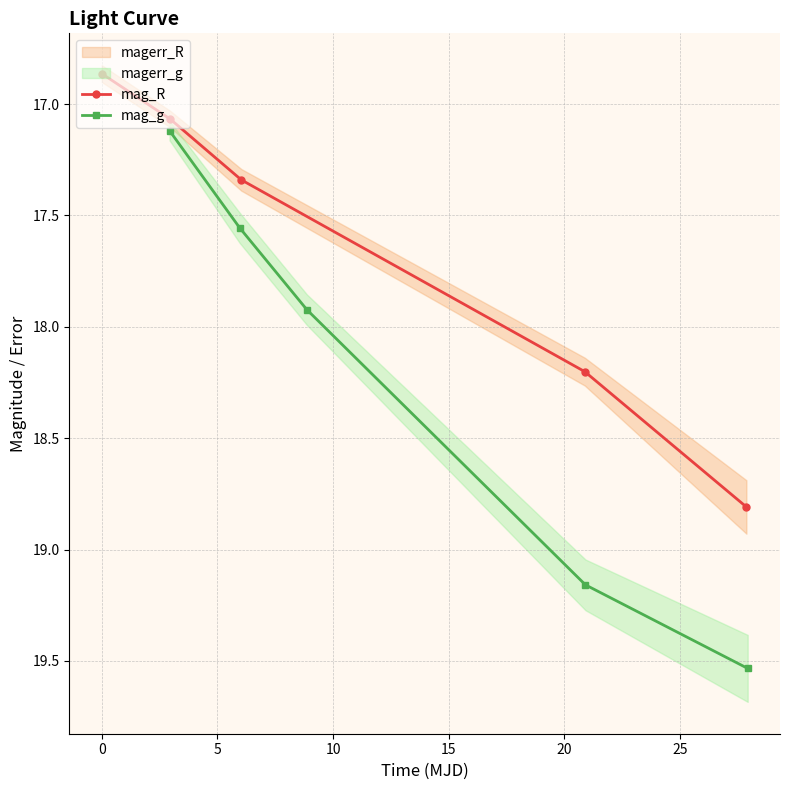

True or false: mag_R has more than 1 points higher than both neighbors.

False